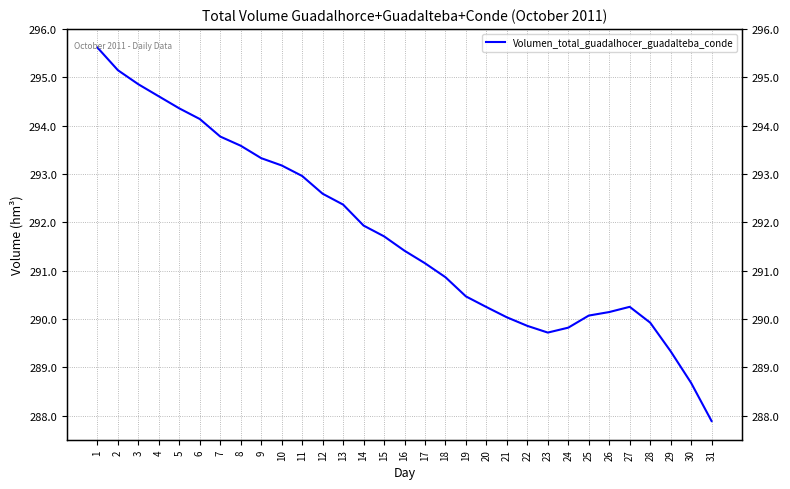

At which category does the data reach its first local valley?

23